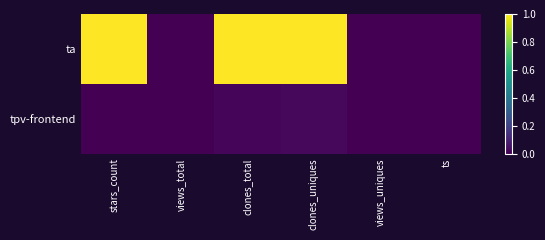

What is the difference between the highest and lowest values at clones_total?

1.0